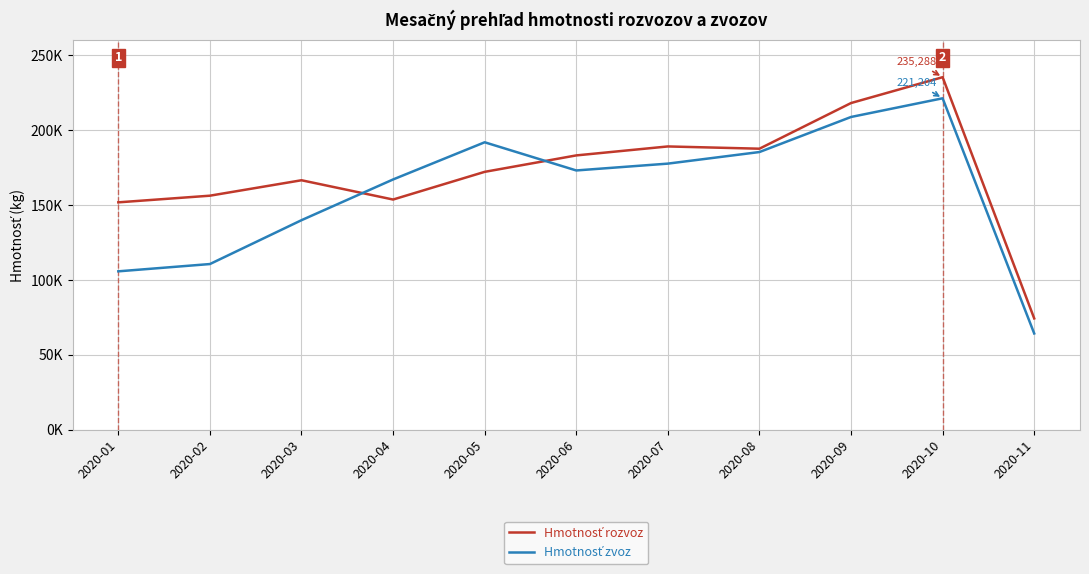

Is the value of Hmotnosť rozvoz at 2020-05 greater than the value of Hmotnosť zvoz at 2020-08?

No